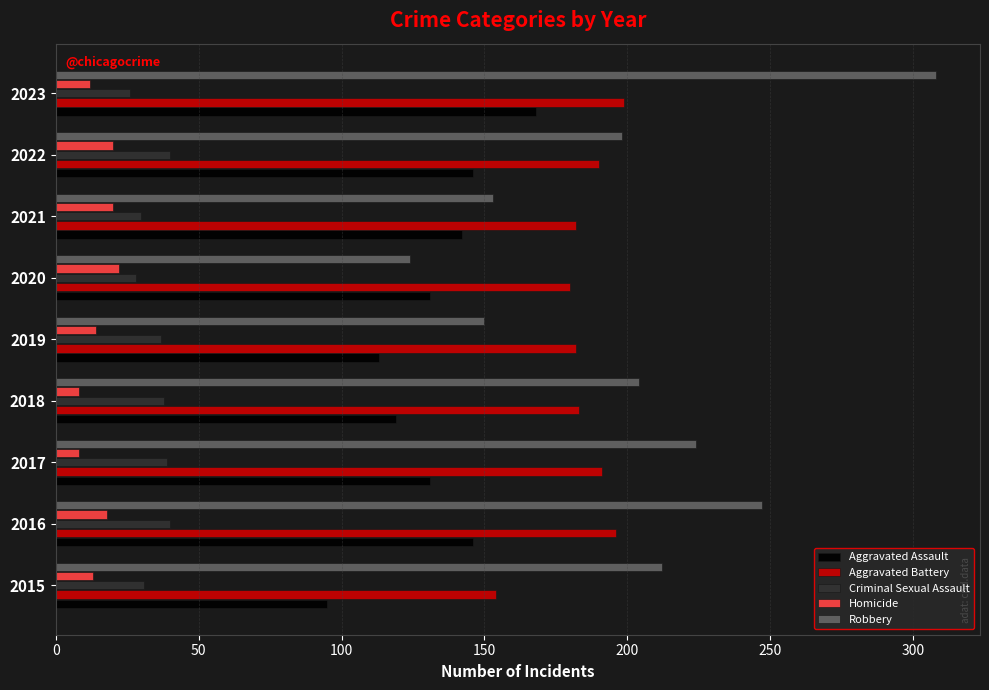

Which series has the widest spread of values?

Robbery